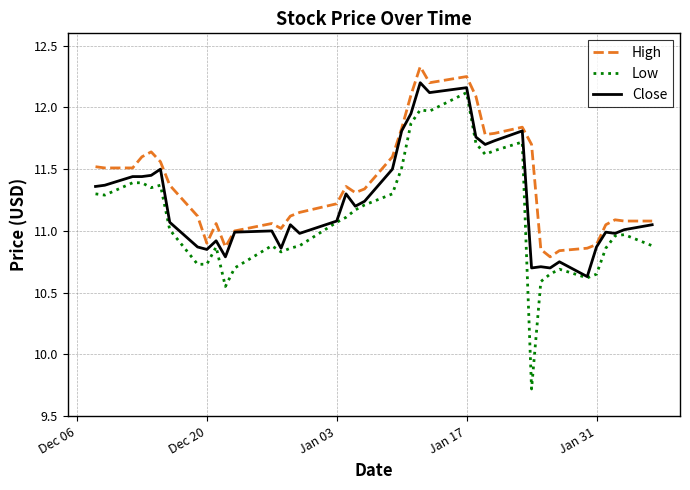

Which series has the largest total across all categories?

High